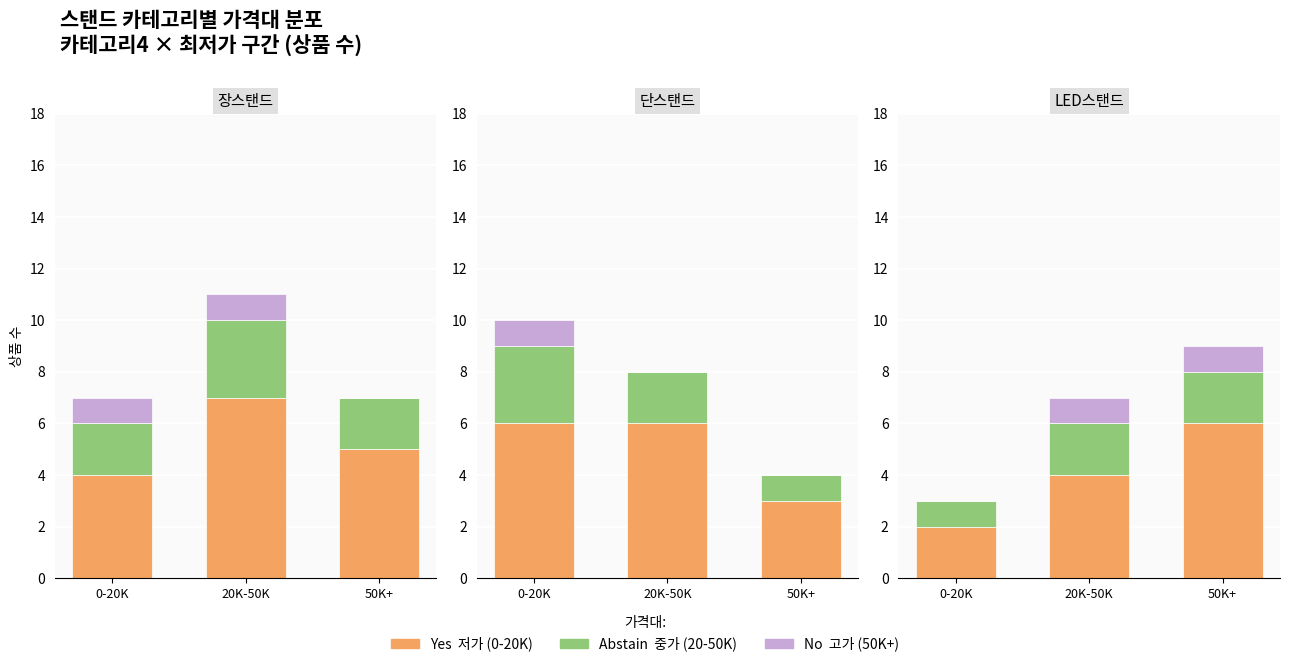

How many bars are there in each group?

3